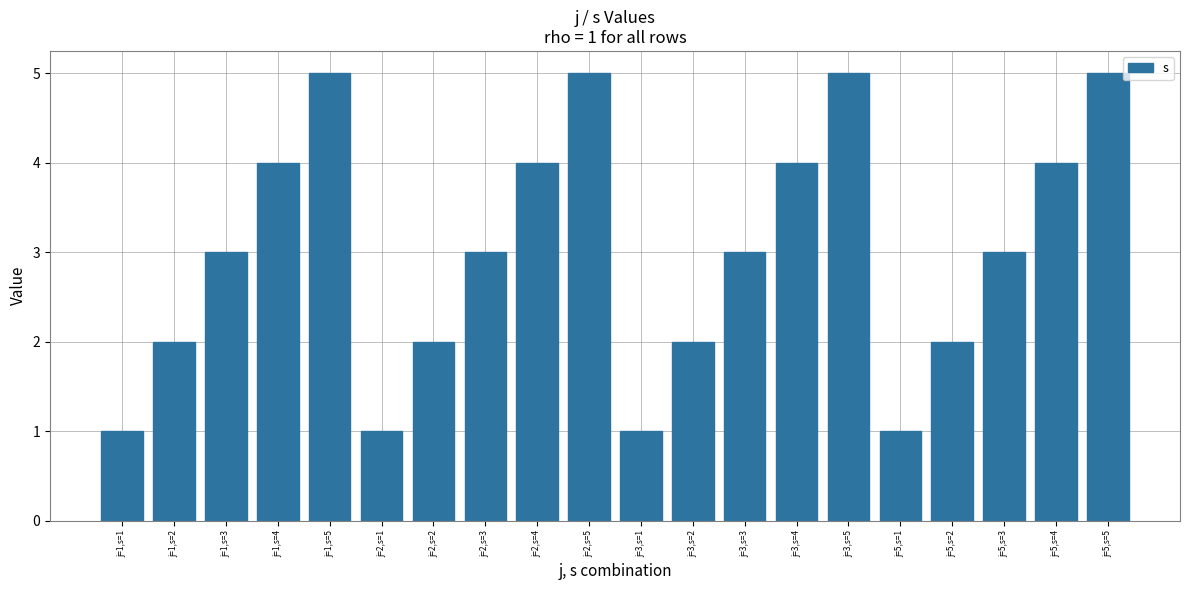

Is it true that the value at j=2,s=2 is 2?

True